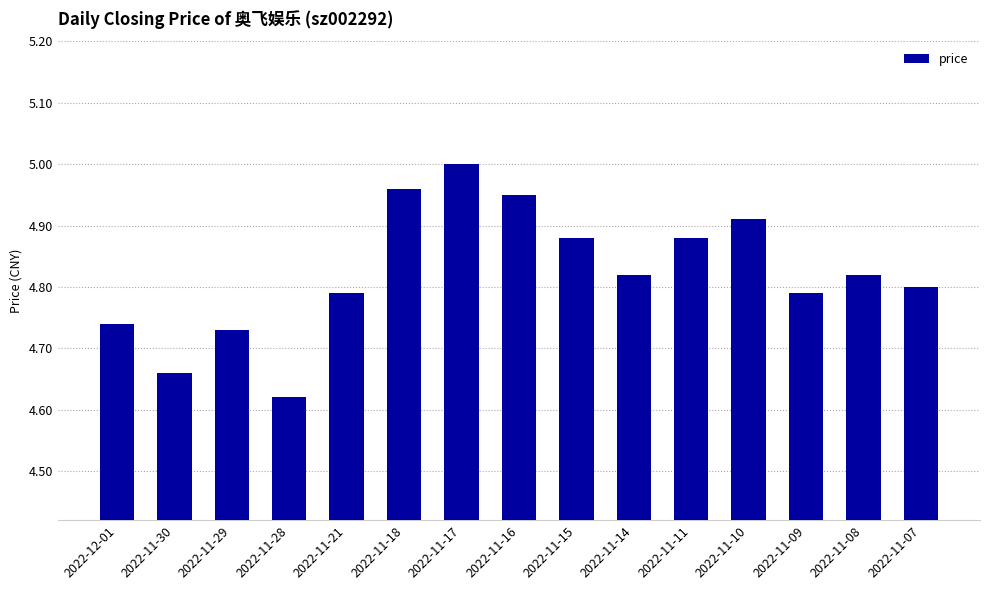

What is the difference between the maximum and minimum values?

0.4